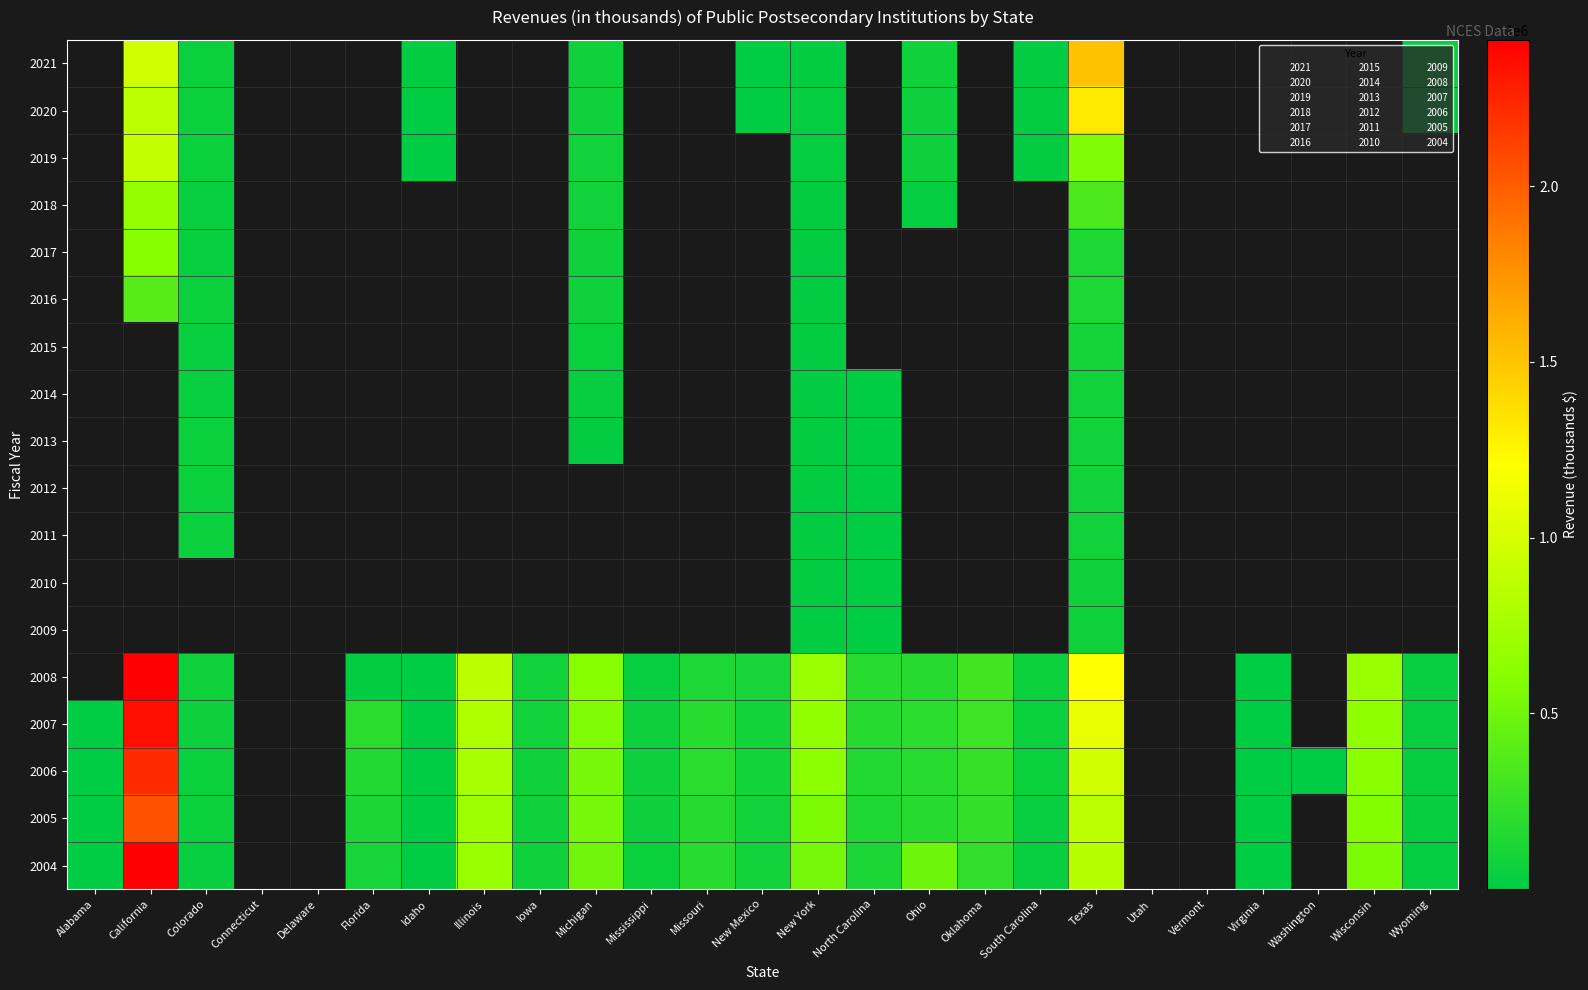

At Wyoming, list the series in order from smallest to largest.

2020, 2019, 2018, 2017, 2016, 2015, 2014, 2013, 2012, 2011, 2010, 2009, 2004, 2005, 2006, 2008, 2021, 2007